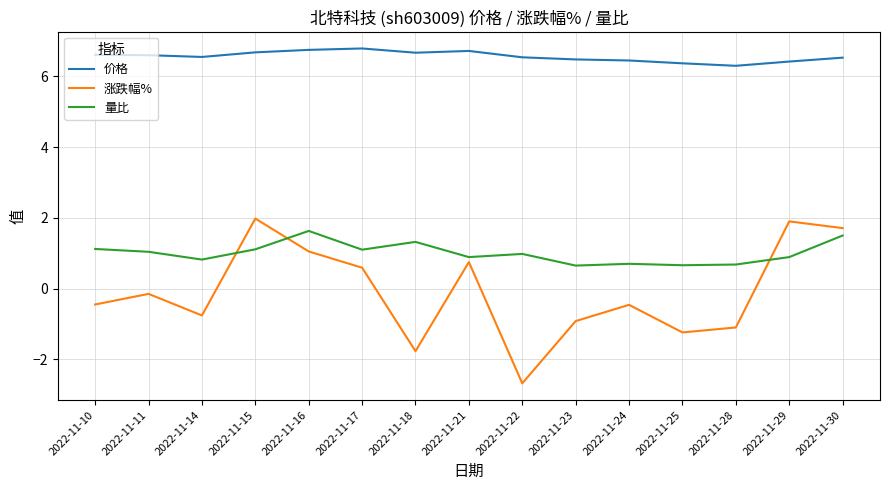

Where does the 涨跌幅% series first go above 0?

2022-11-15